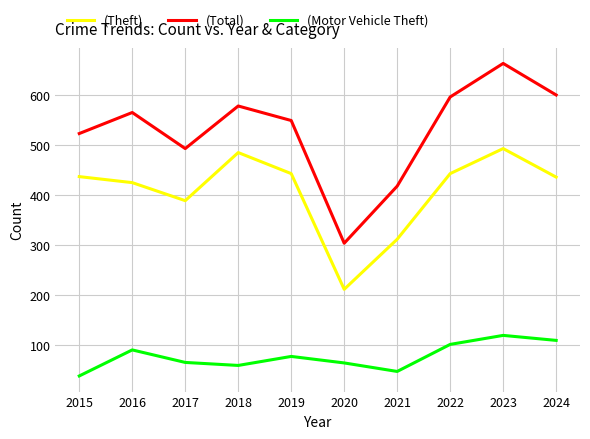

What is the sum of all (Total) values?

5289